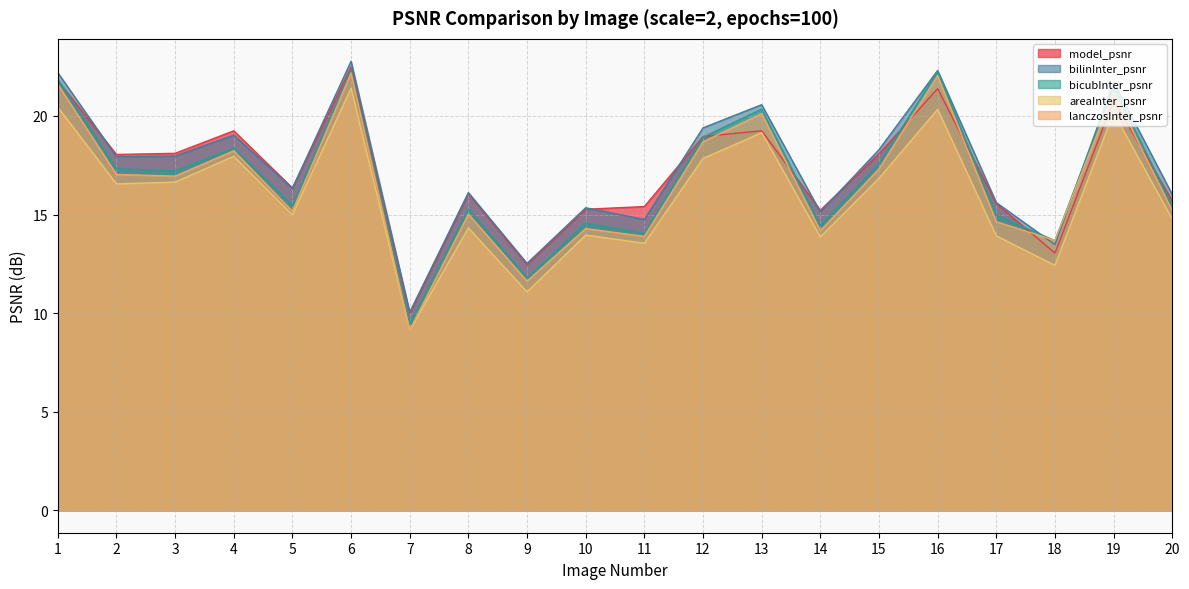

Which series has the largest range (max minus min)?

lanczosInter_psnr